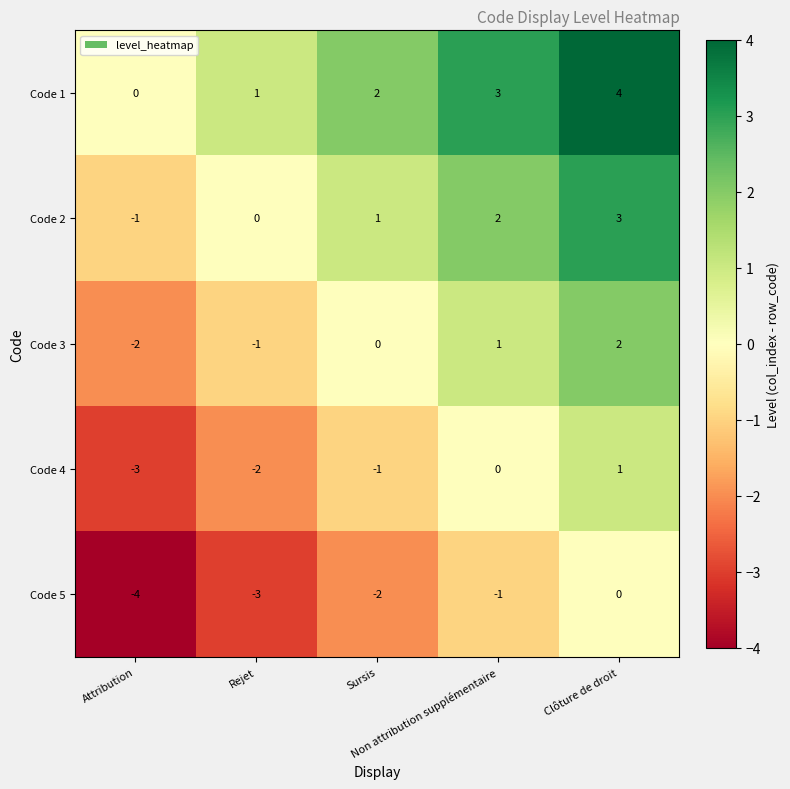

How many Code 5 values are between -3 and -1?

3